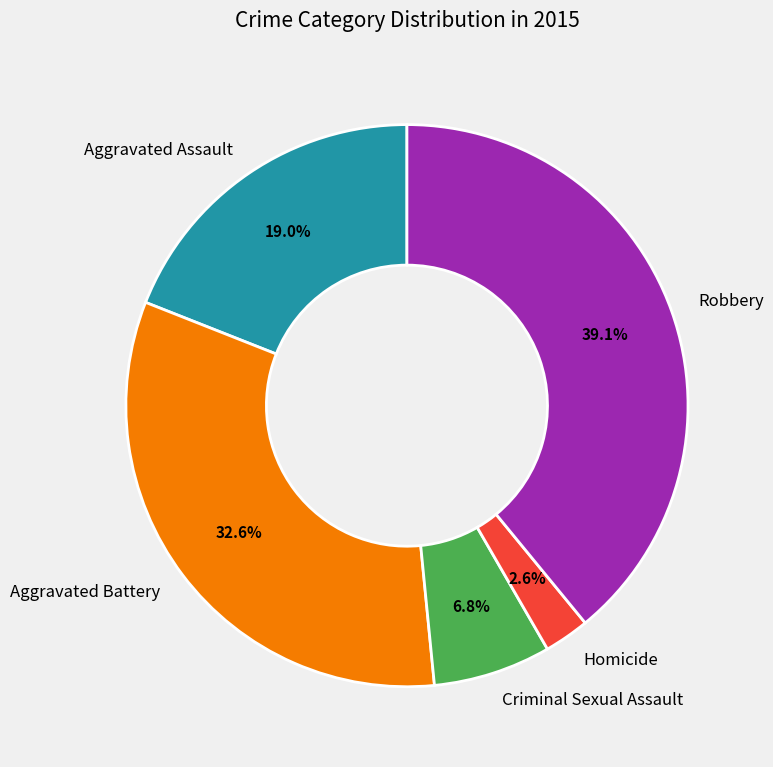

Does Homicide represent more than half of the total?

No